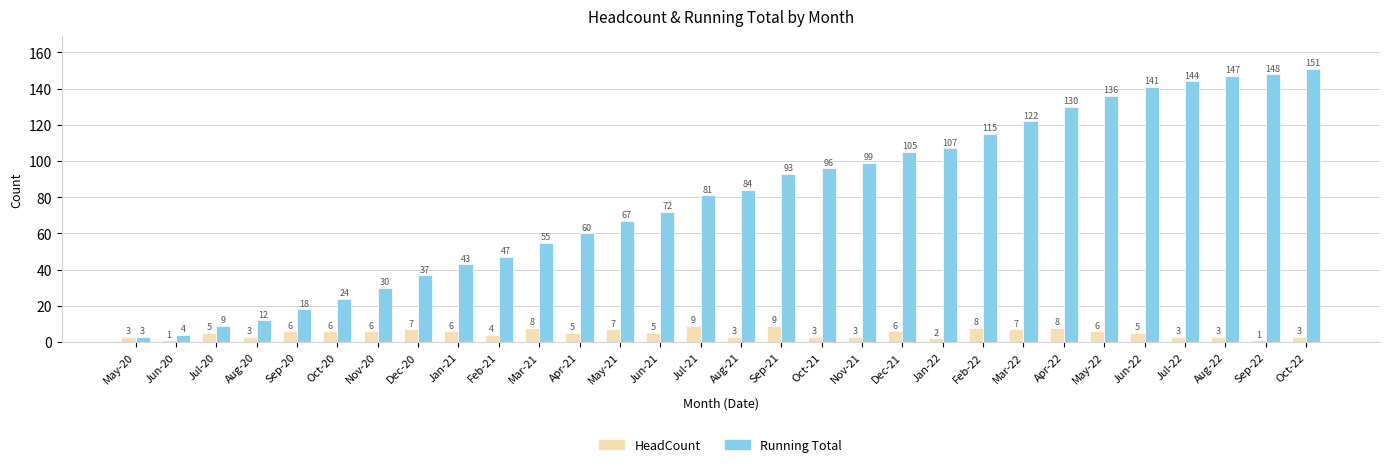

How many bars are there in total?

60